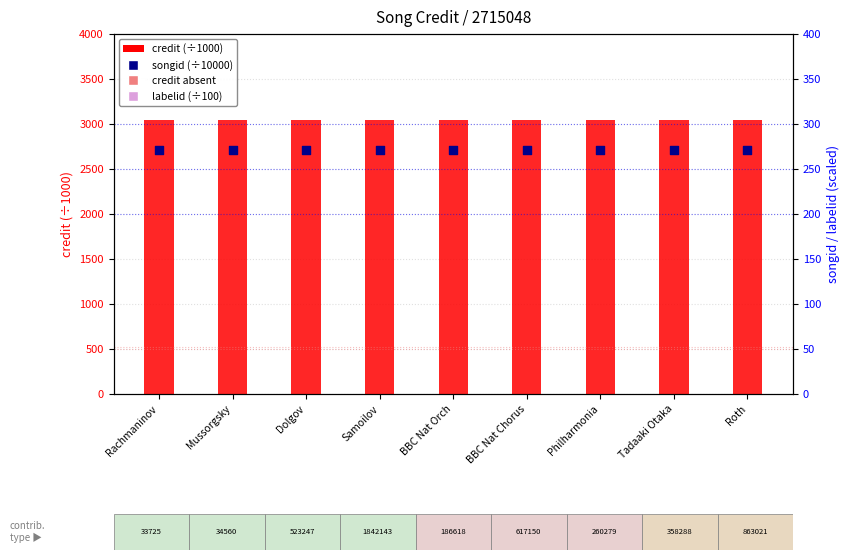

Which series reaches the minimum Y coordinate?

songid (÷10000)